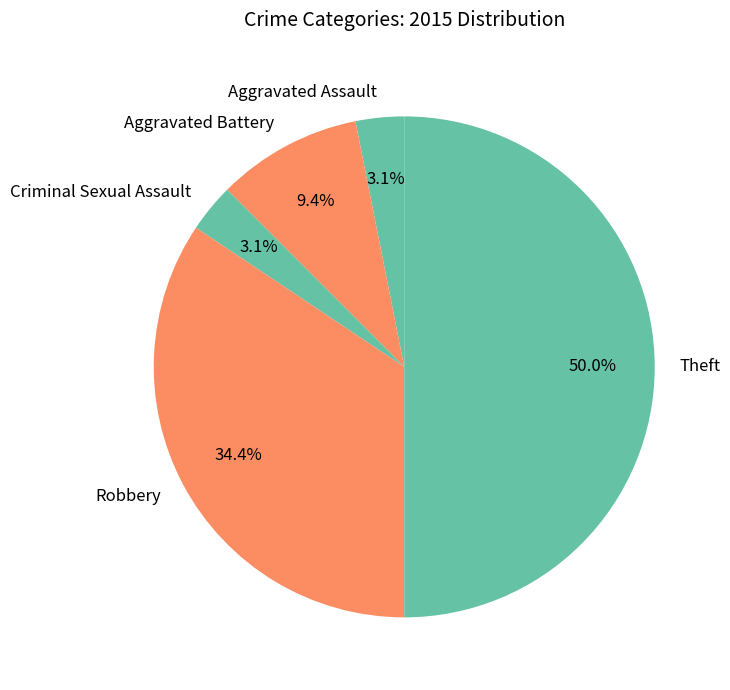

True or false: Aggravated Battery accounts for 1% of the total.

False